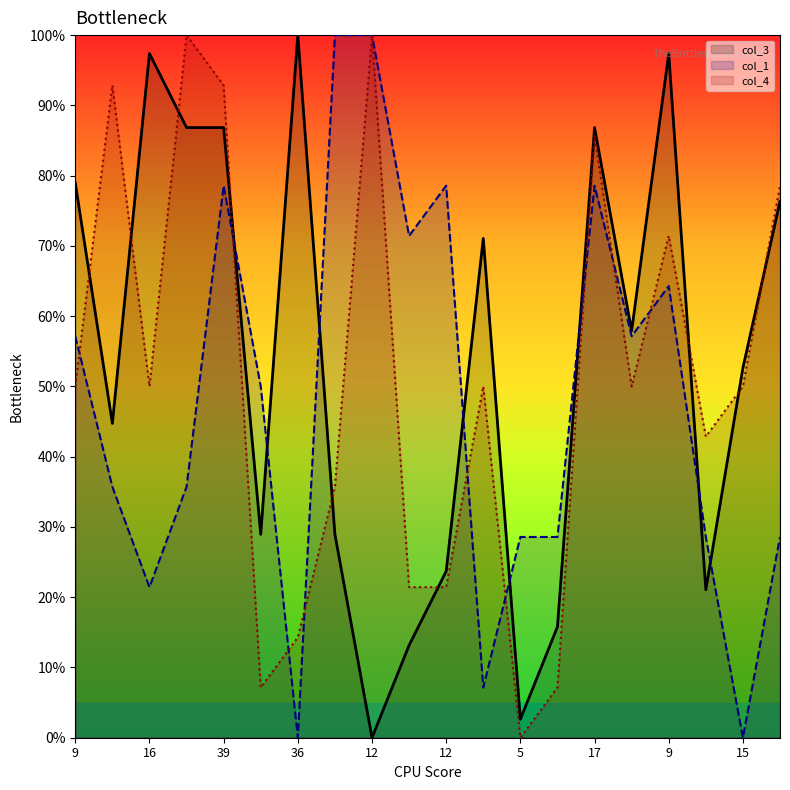

What is the total value across all series at 36?

114.3